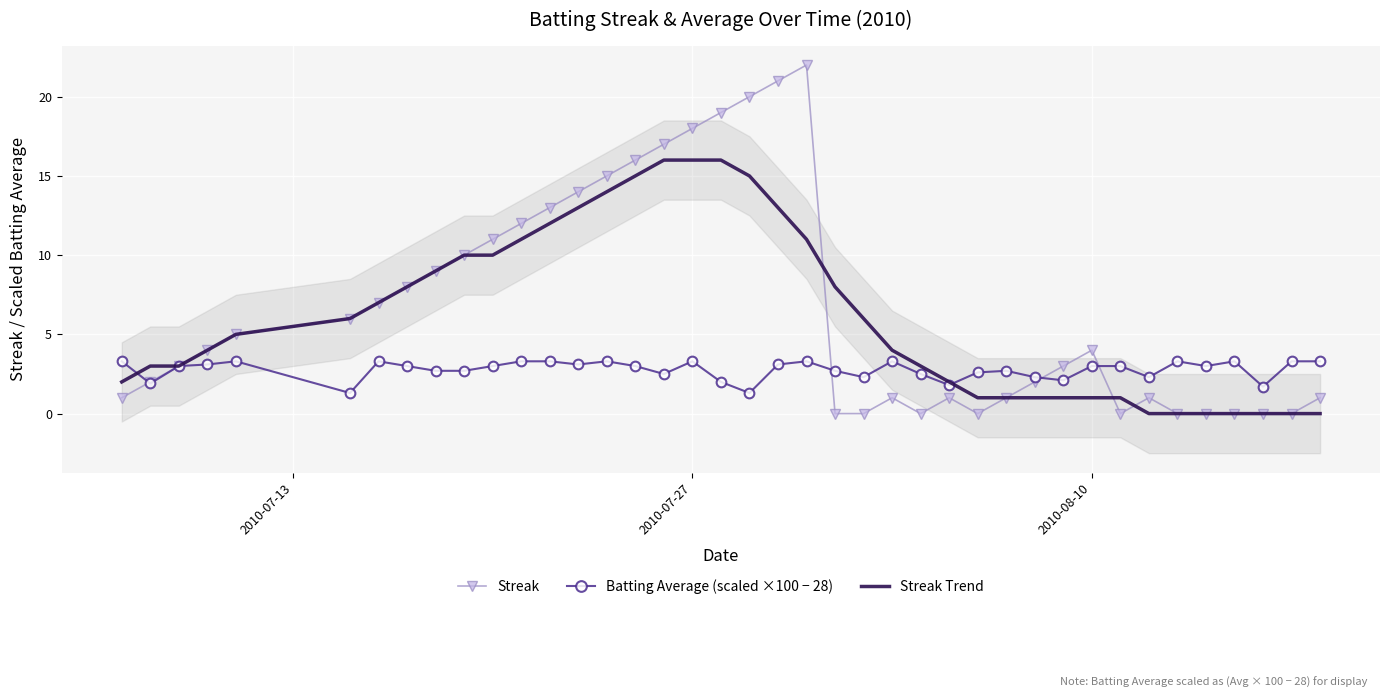

True or false: Streak and Batting Average (scaled ×100 − 28) cross at least once.

True